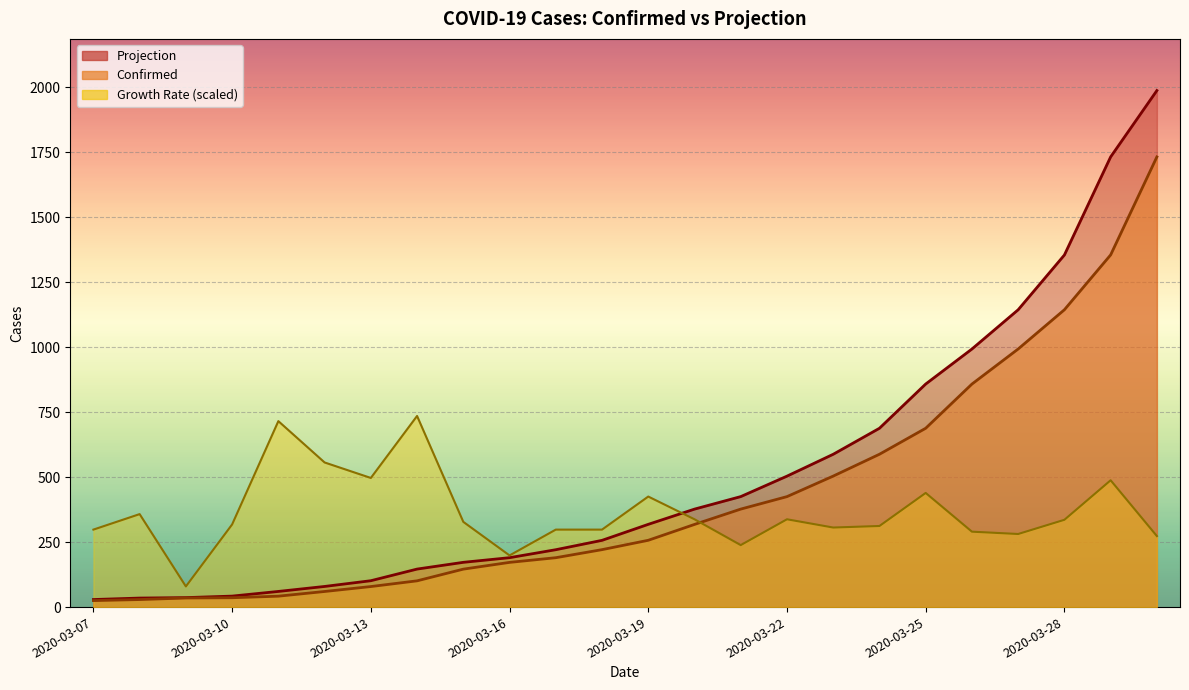

What is the total value across all series at 2020-03-21?

1040.5